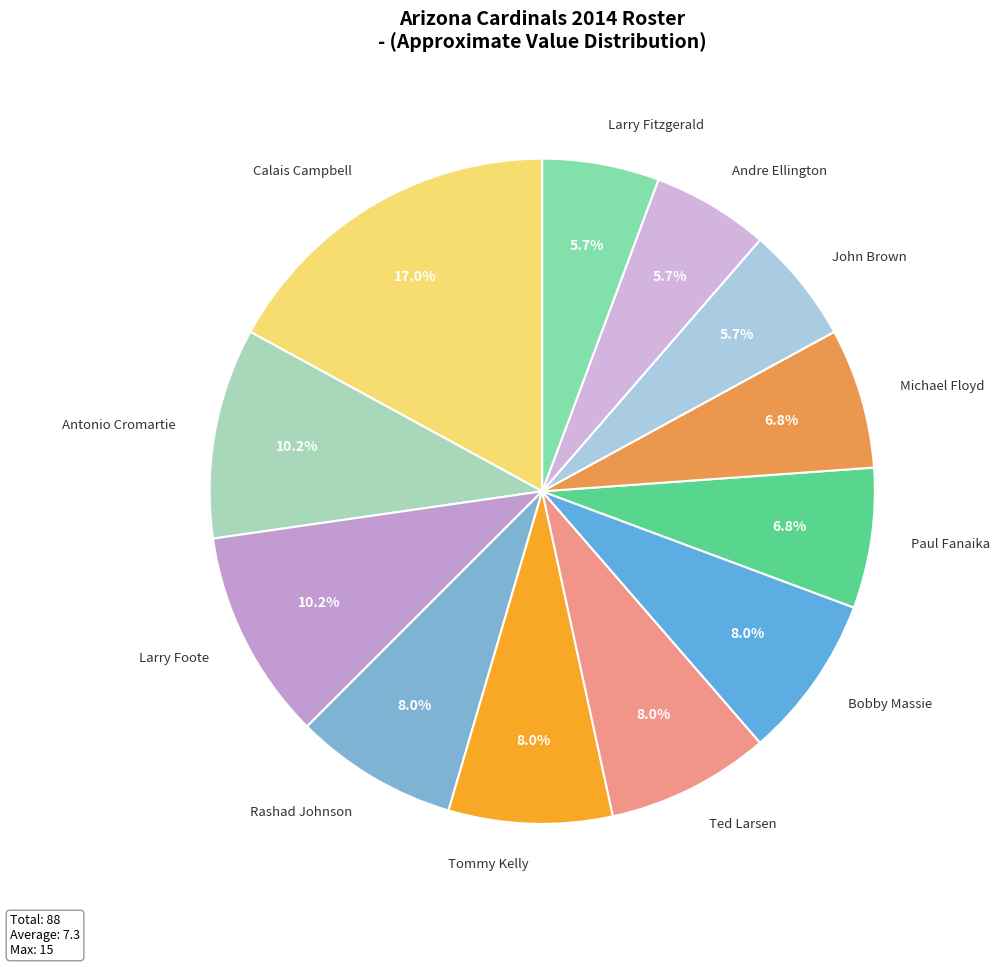

How many segments does this pie chart have?

12